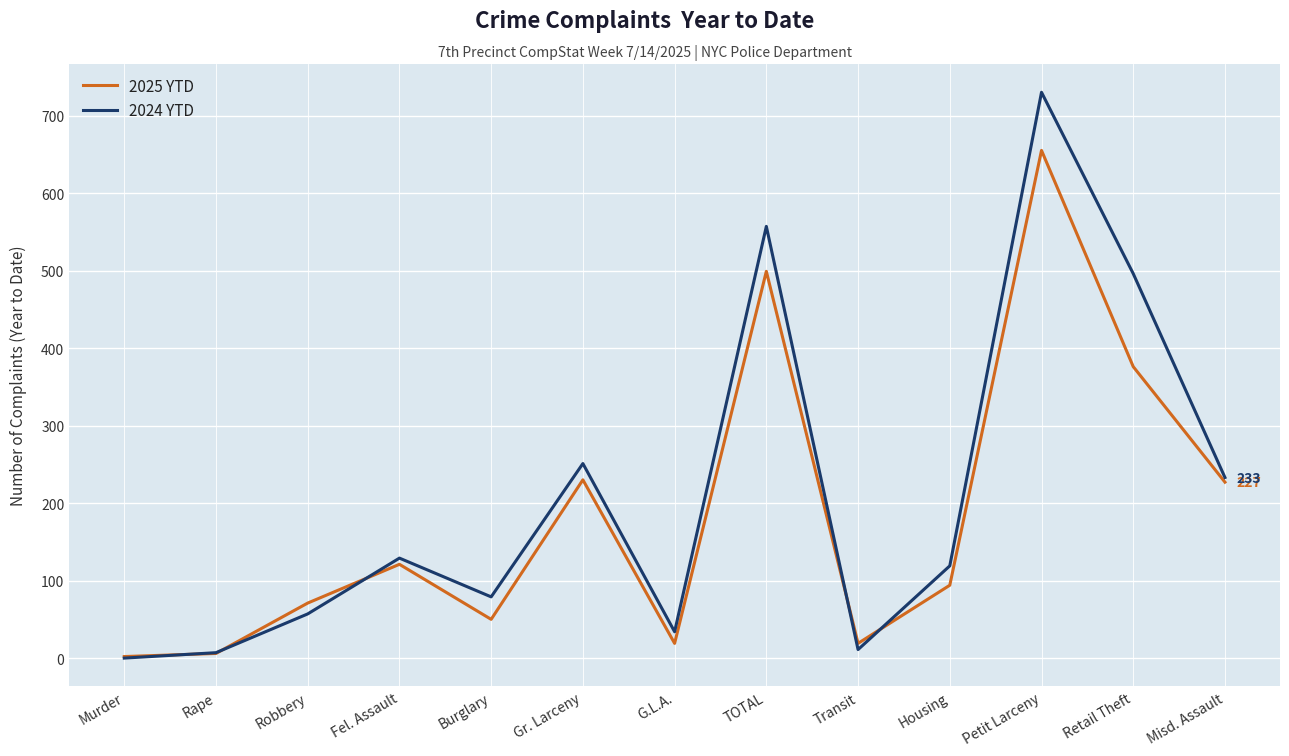

Which category has the highest value in the 2025 YTD series?

Petit Larceny